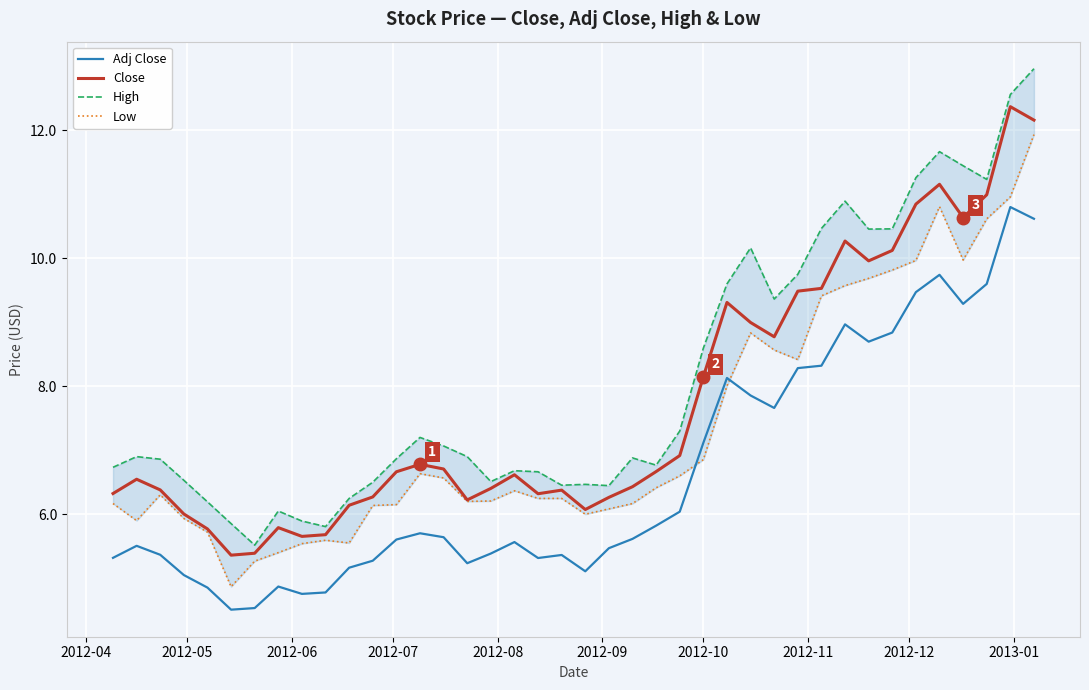

What is the maximum value for Close?

12.4